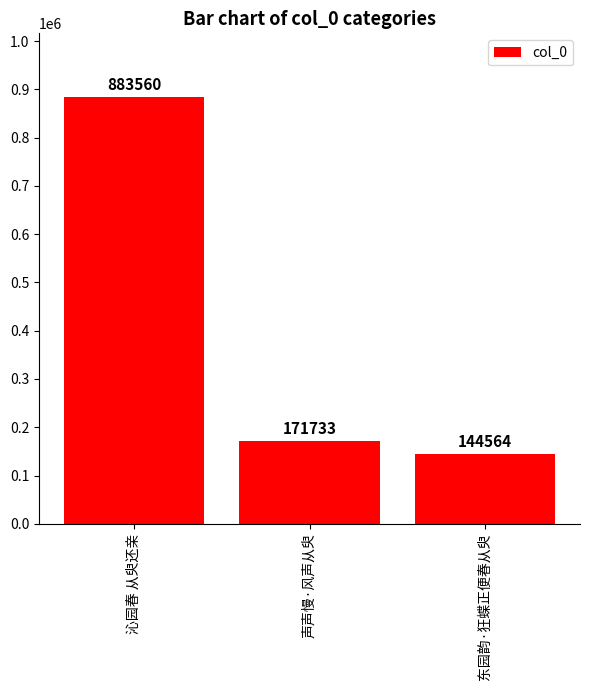

At which label is the value closest to 514062?

声声慢·风声从臾